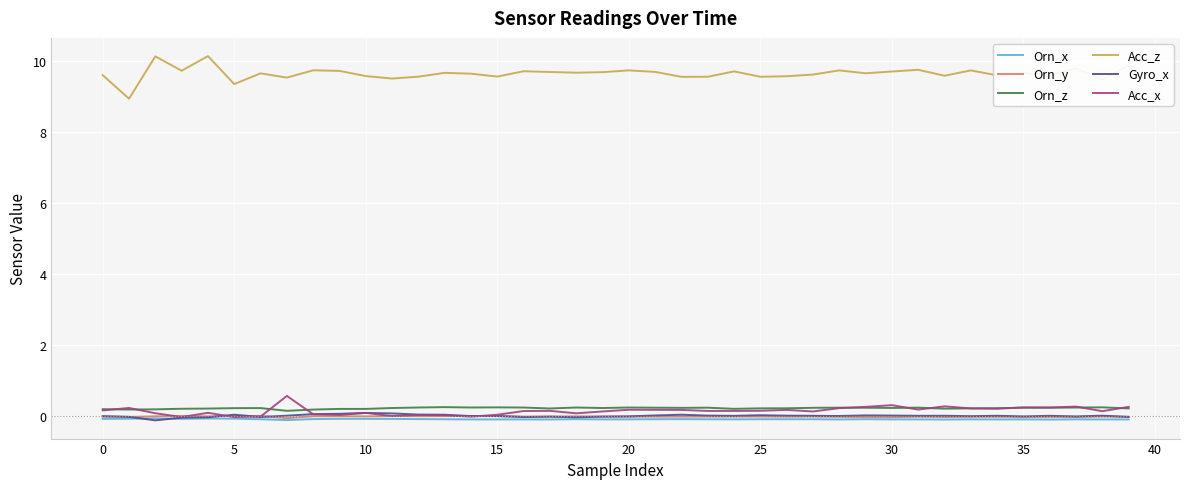

What is the greatest value displayed?

10.1